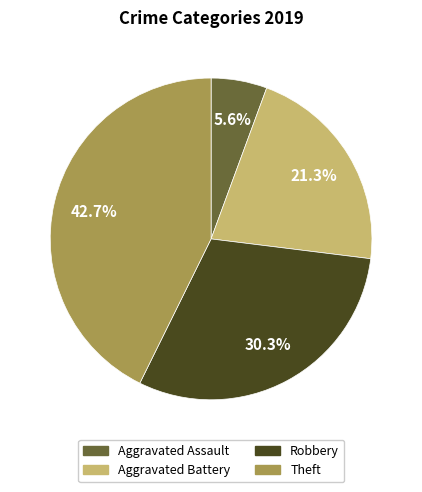

How many slices are in this pie chart?

4